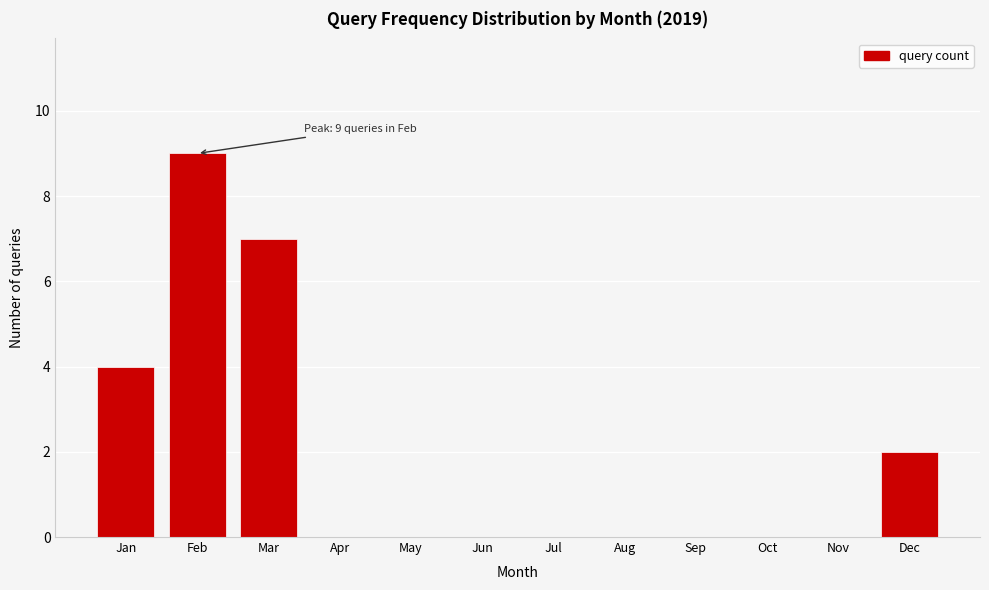

Reading right to left, transcribe all the data shown in this chart.

Dec=2	Nov=0	Oct=0	Sep=0	Aug=0	Jul=0	Jun=0	May=0	Apr=0	Mar=7	Feb=9	Jan=4